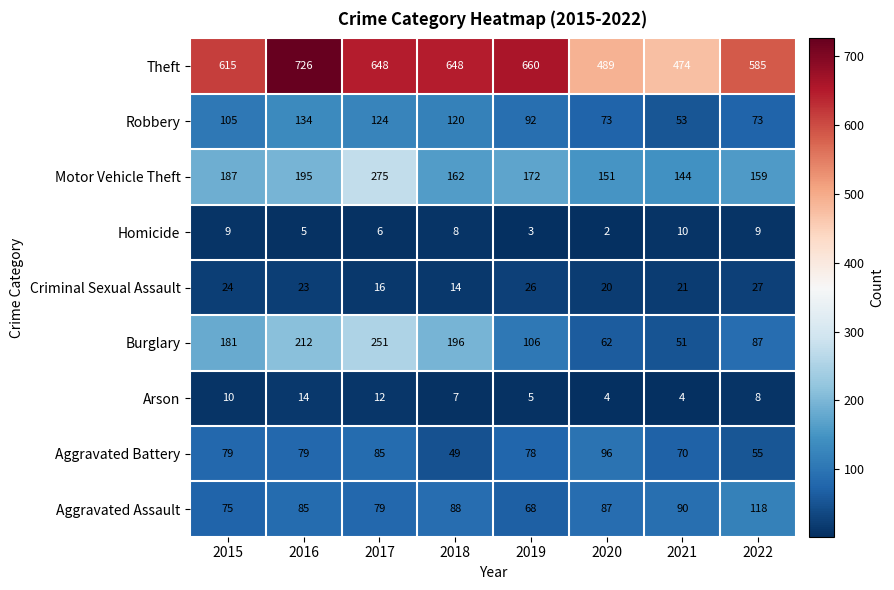

Rank the categories by Aggravated Battery value from lowest to highest.

2018, 2022, 2021, 2019, 2015, 2016, 2017, 2020